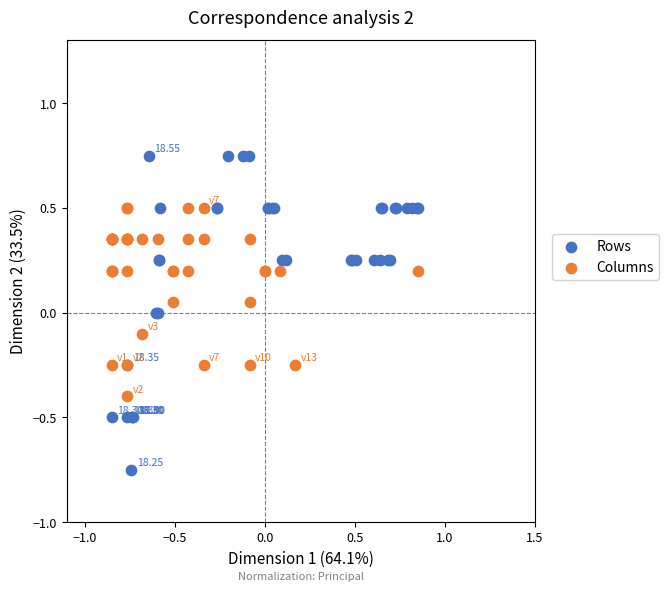

Which series reaches the minimum Y coordinate?

Rows